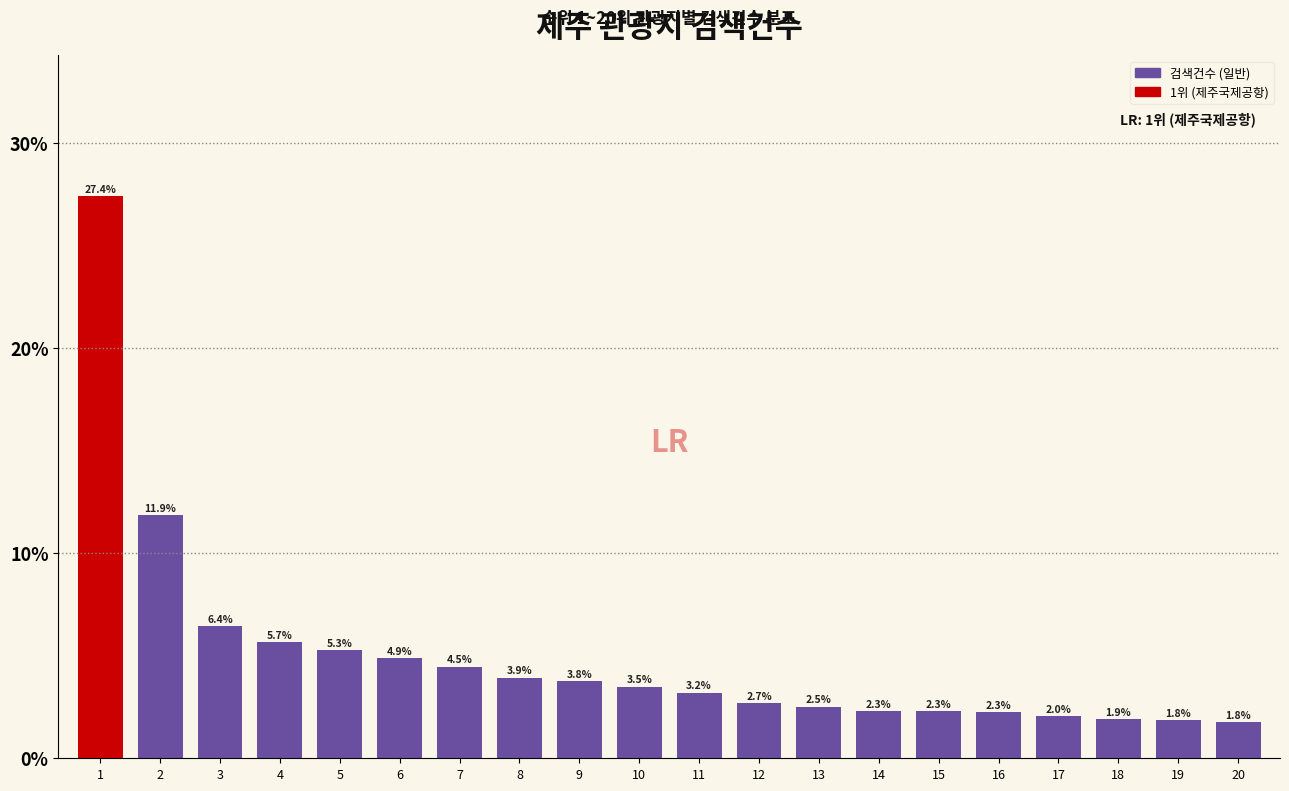

Reading left to right, list all the values displayed in this chart.

27.4	11.9	6.4	5.7	5.3	4.9	4.5	3.9	3.8	3.5	3.2	2.7	2.5	2.3	2.3	2.3	2.0	1.9	1.8	1.8